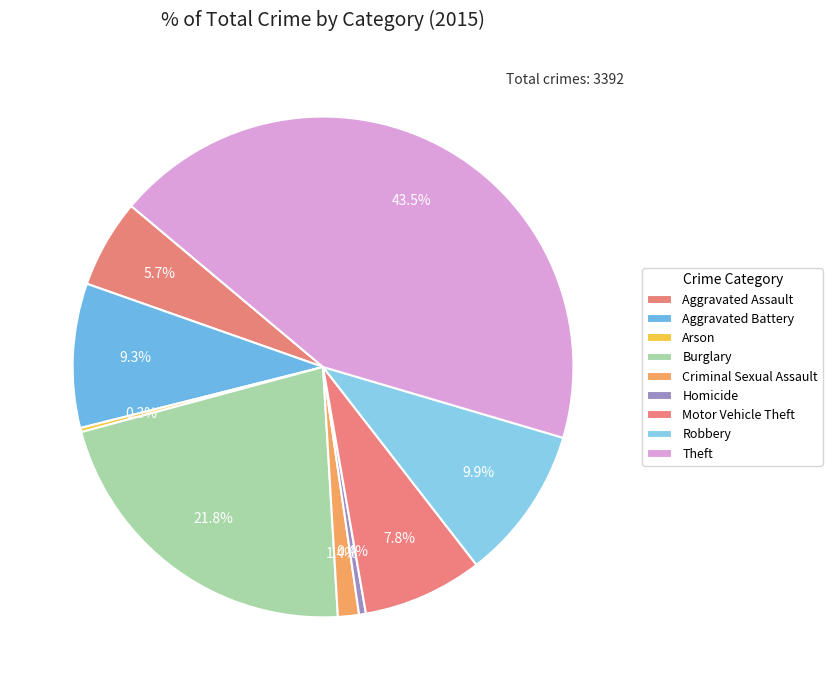

True or false: Aggravated Assault accounts for 1% of the total.

False